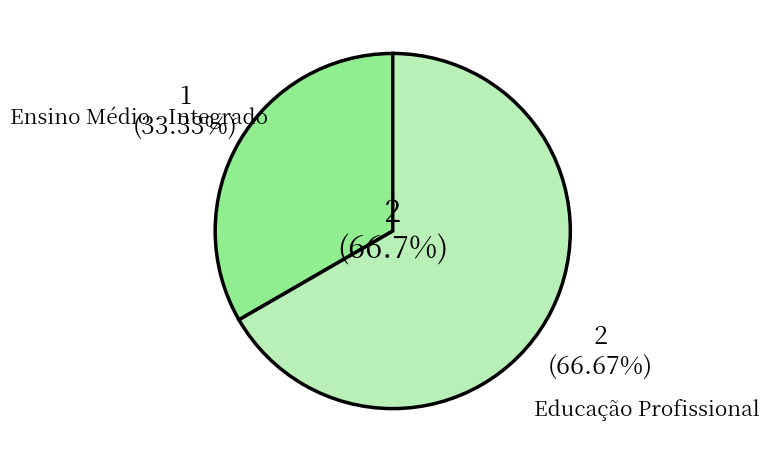

Which category has the smallest portion of the pie?

Ensino Médio - Integrado